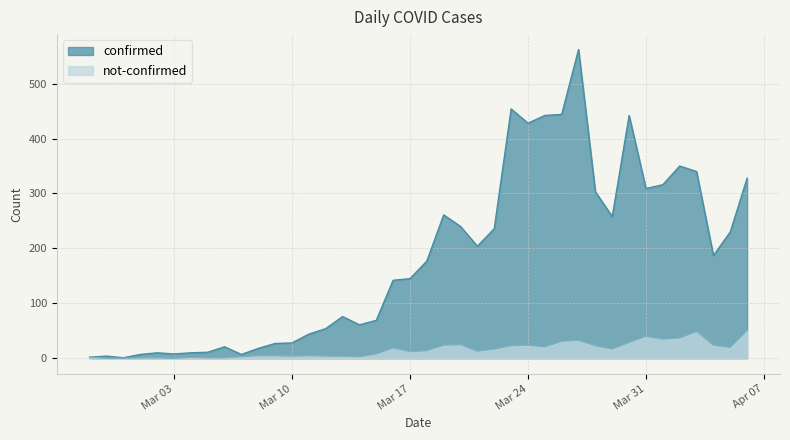

True or false: confirmed has a value of 187 at 2020-04-04.

True